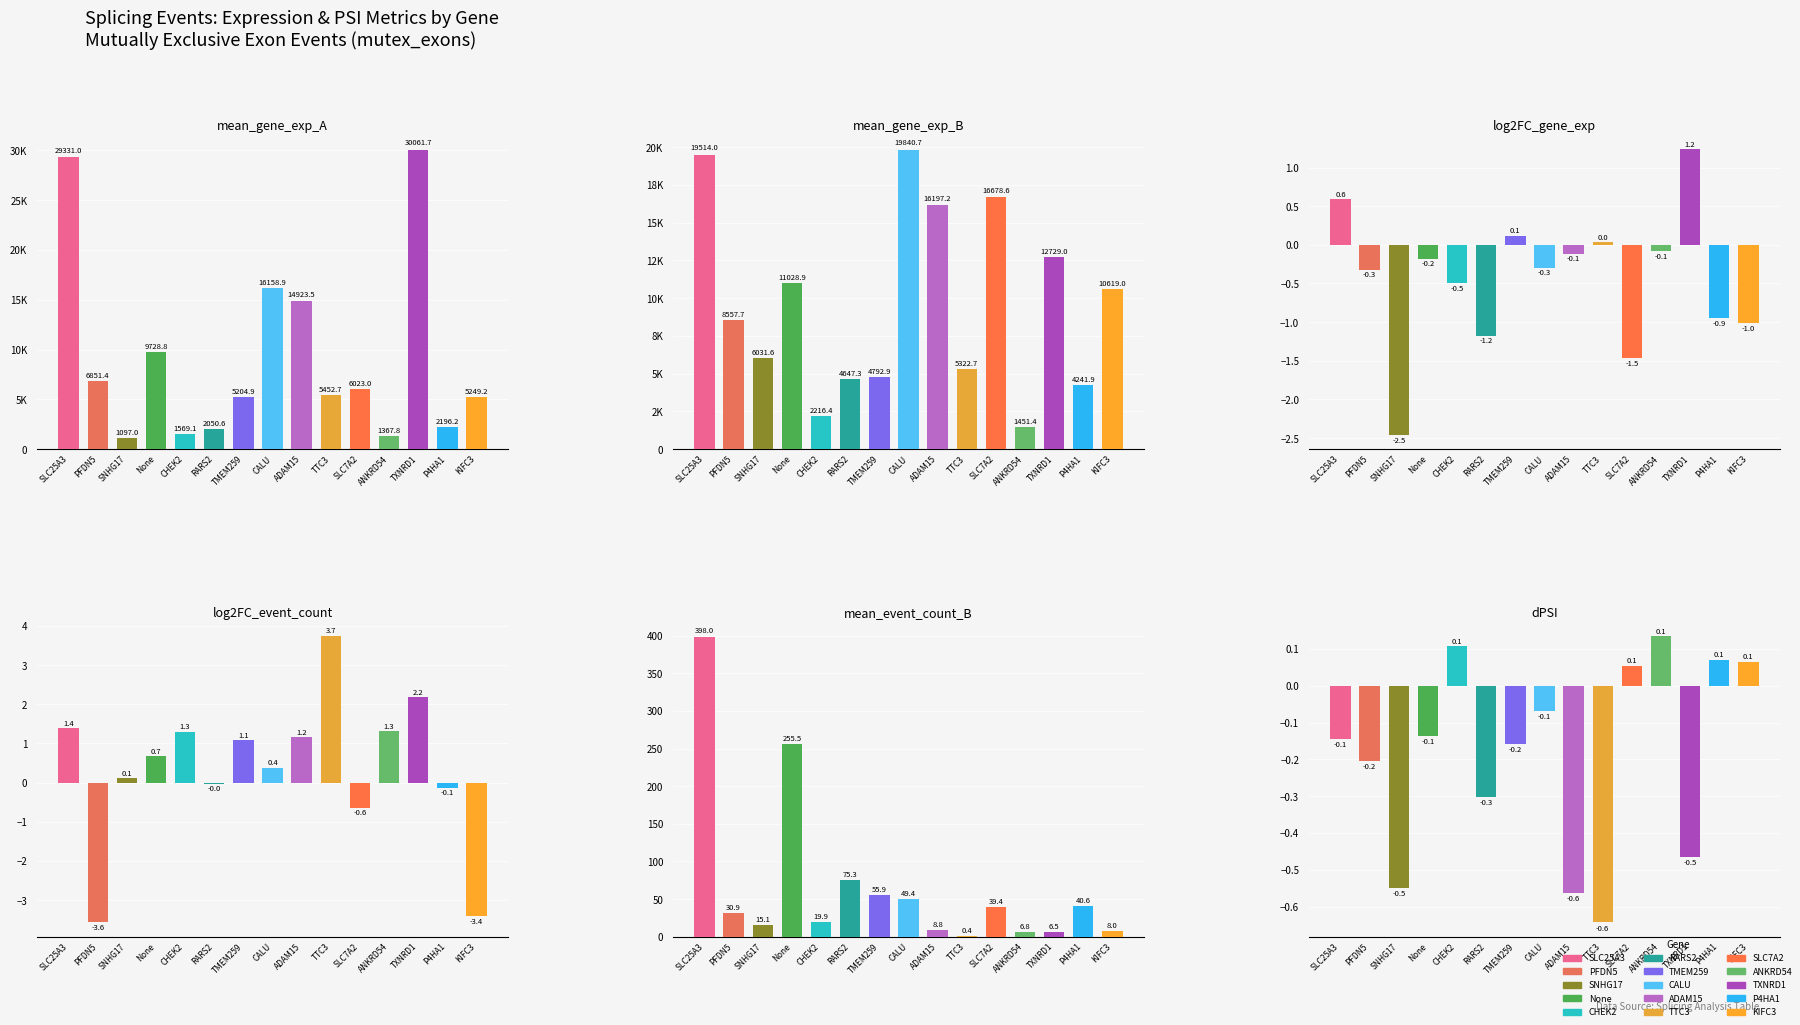

List the labels in order of mean_event_count_B value, largest first.

SLC25A3, None, RARS2, TMEM259, CALU, P4HA1, SLC7A2, PFDN5, CHEK2, SNHG17, ADAM15, KIFC3, ANKRD54, TXNRD1, TTC3